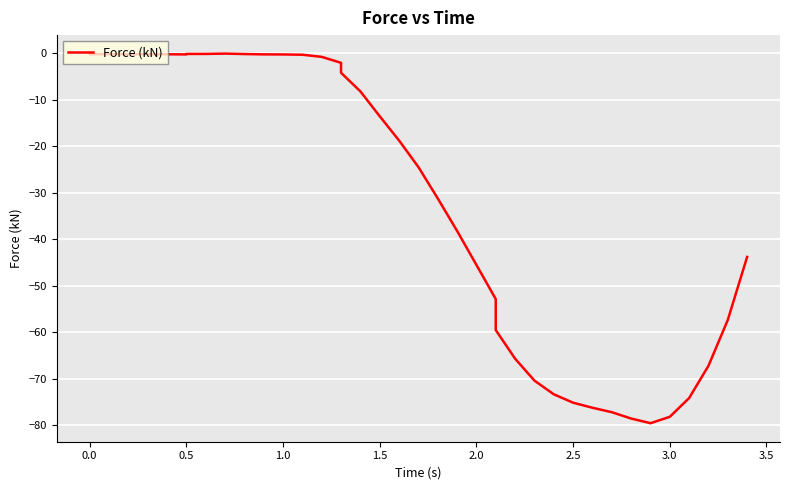

What position from the left is 1.0?

4